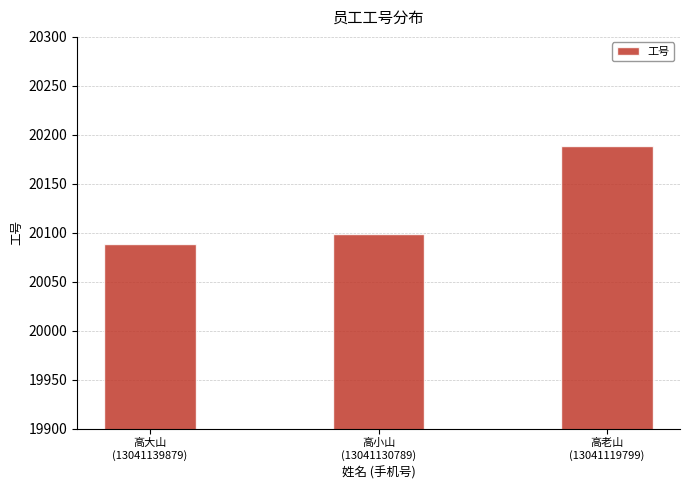

Rank the categories by value from highest to lowest.

高老山
(13041119799), 高小山
(13041130789), 高大山
(13041139879)